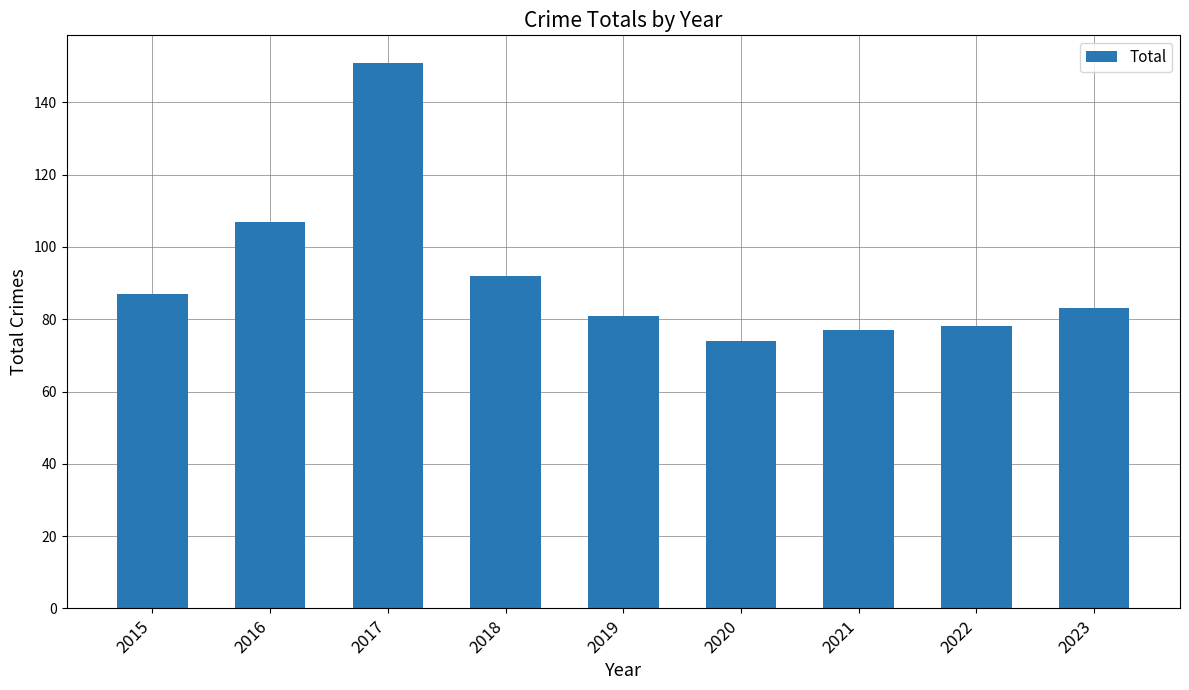

Which label corresponds to the largest value in the chart?

2017